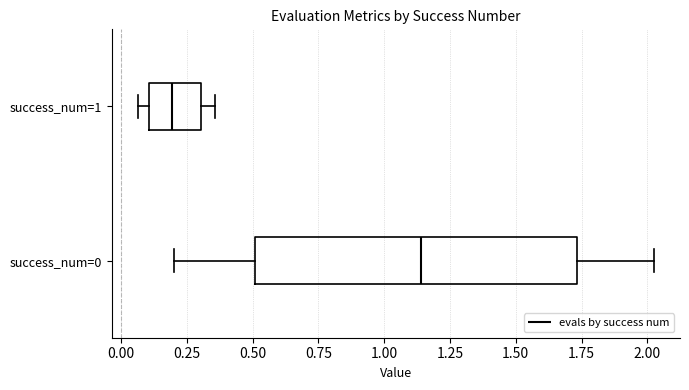

Reading bottom to top, read every box against the x-axis: the position of its median line, the range the box covers, and the ends of its whiskers. The values are not printed on the chart, so give them approximately, as read against the axis.

success_num=0: median 1.15, box 0.50 to 1.75, whiskers 0.20 to 2.05
success_num=1: median 0.20, box 0.10 to 0.30, whiskers 0.05 to 0.35